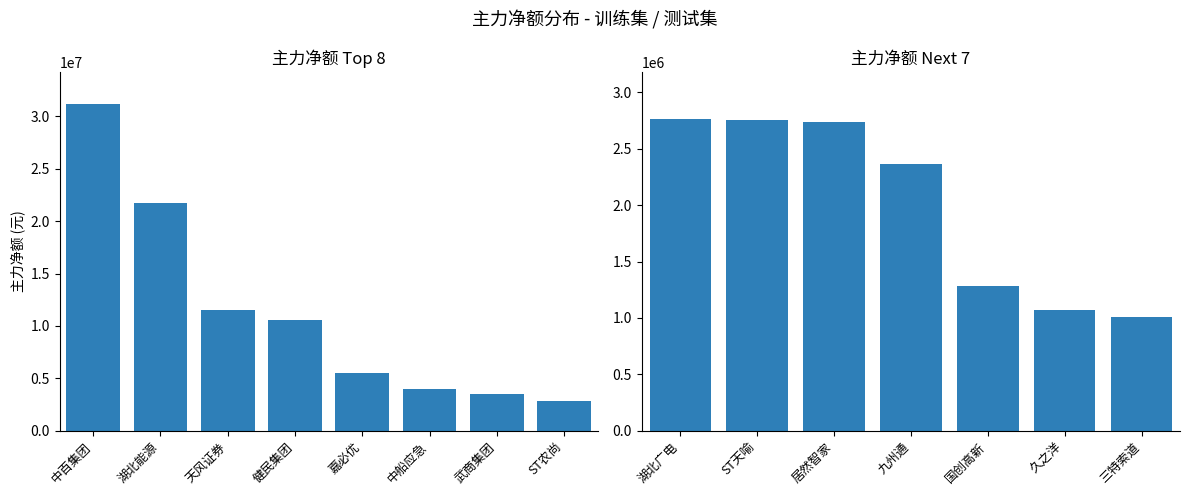

Which series has the largest range (max minus min)?

主力净额